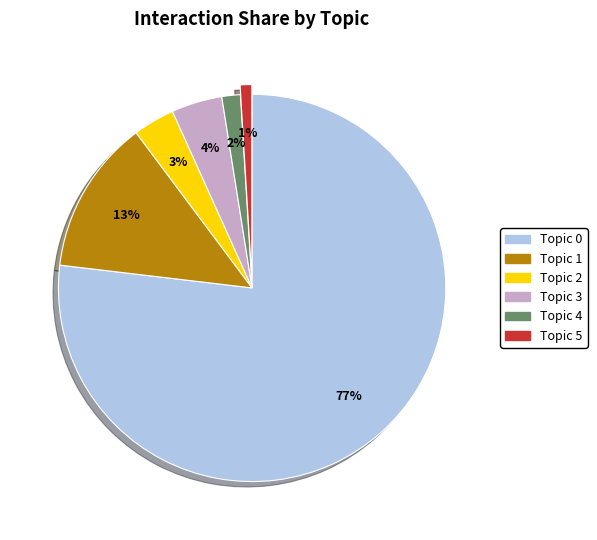

Which has a higher value, Topic 4 or Topic 5?

Topic 4